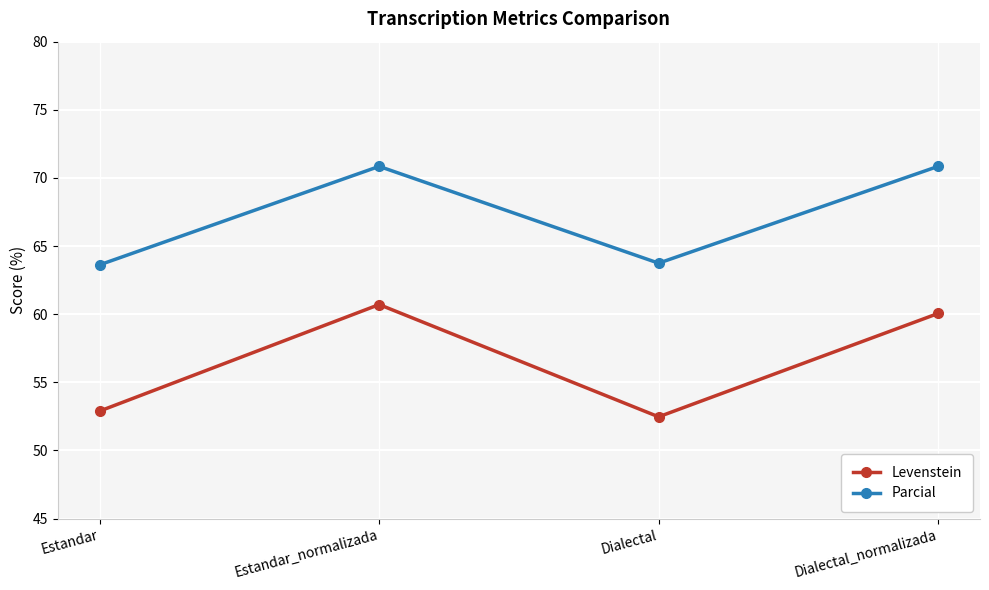

Which series has the widest spread of values?

Levenstein